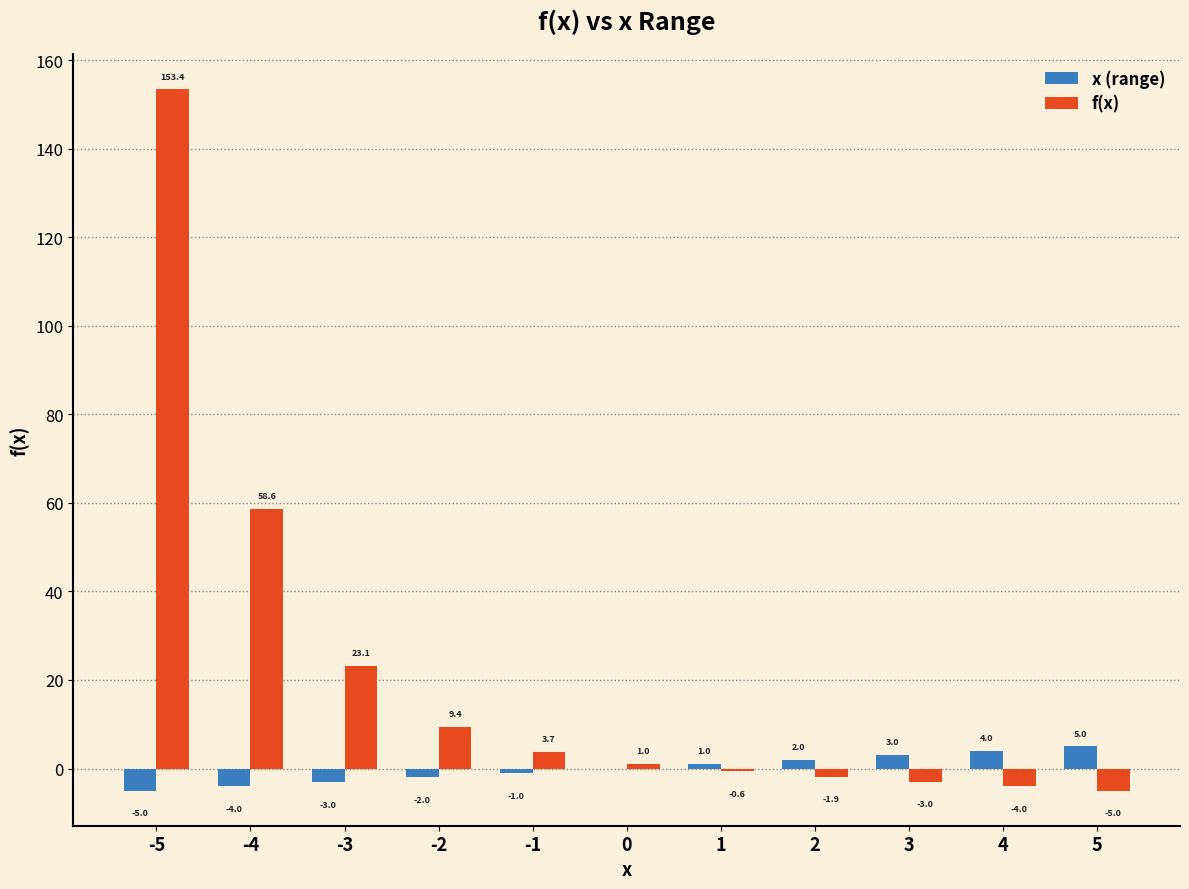

What is the sum of all f(x) values?

234.8